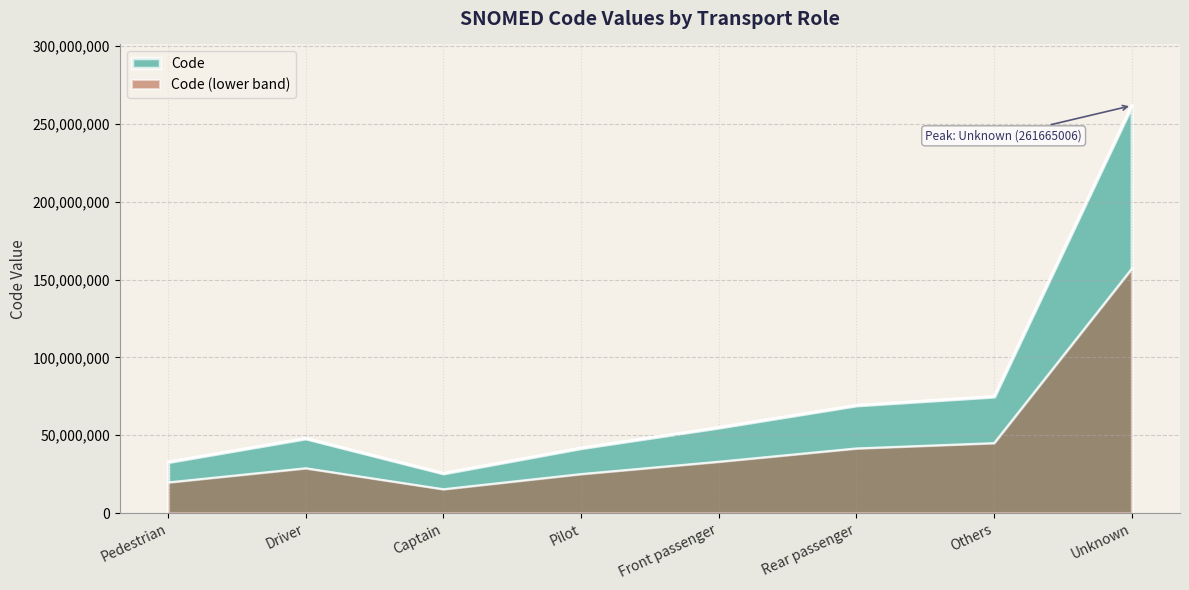

Where is the first local minimum?

Captain